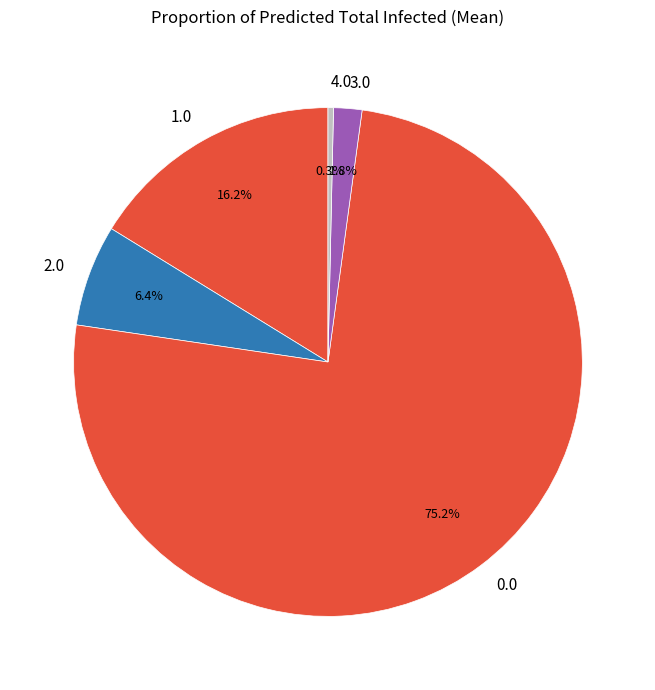

How many segments does this pie chart have?

5